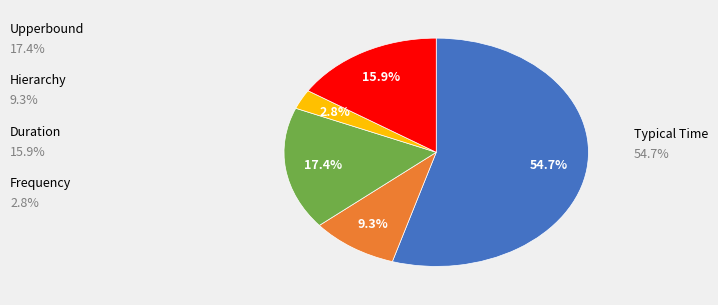

Is there a majority slice in this chart?

Yes